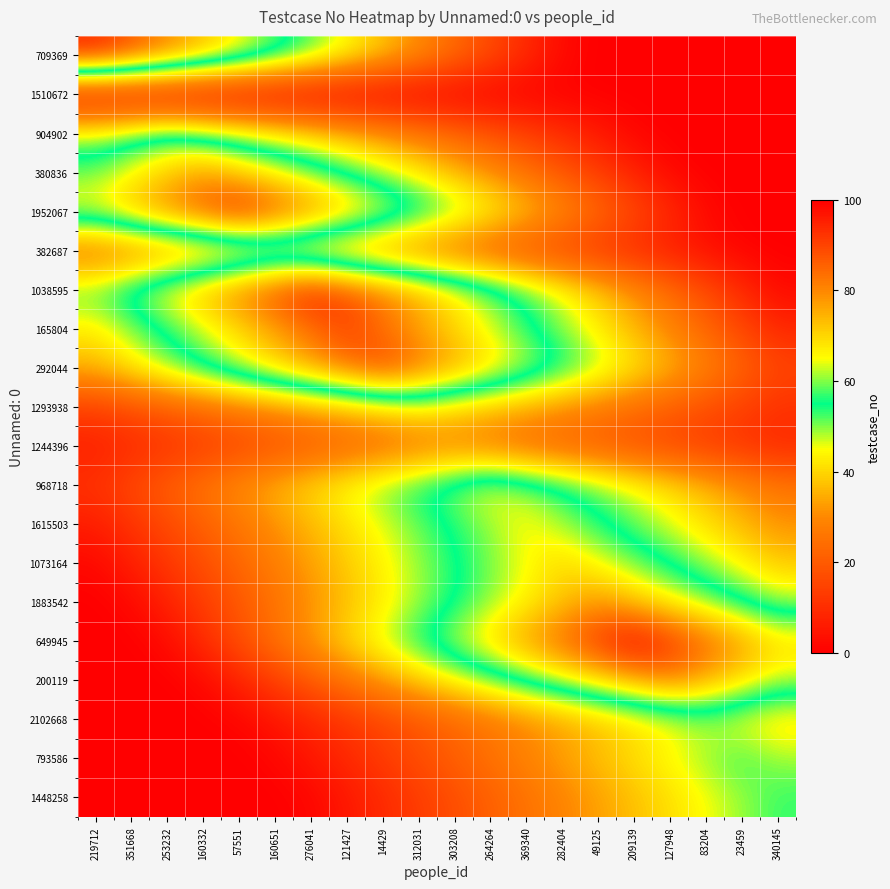

How many series are shown in this chart?

20